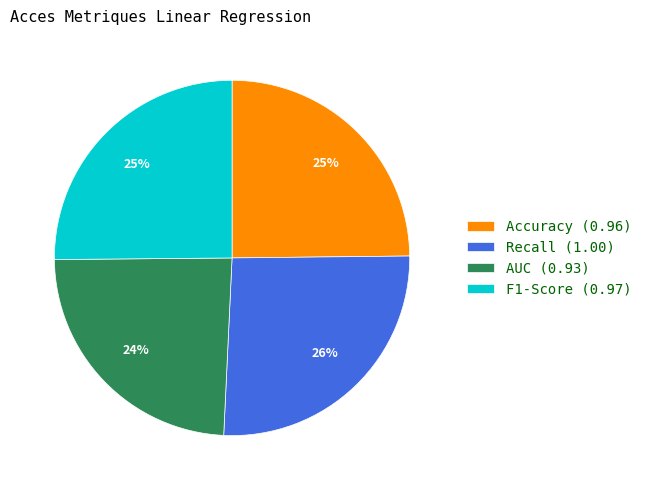

Is F1-Score the majority of the pie?

No